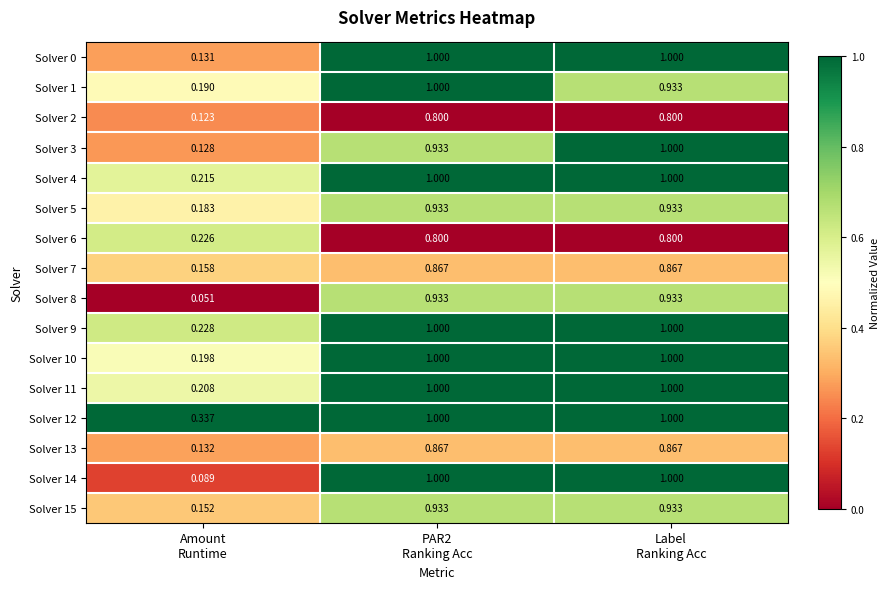

Count the number of categories in the chart.

3